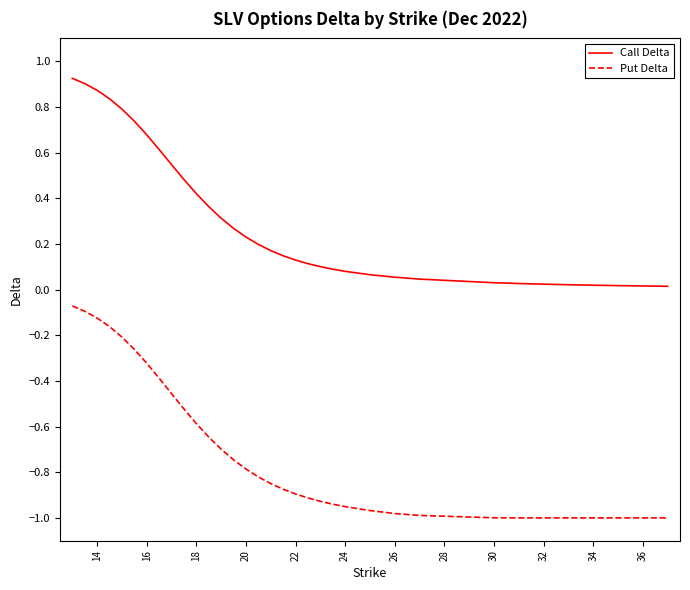

True or false: Call Delta and Put Delta intersect in this chart.

False